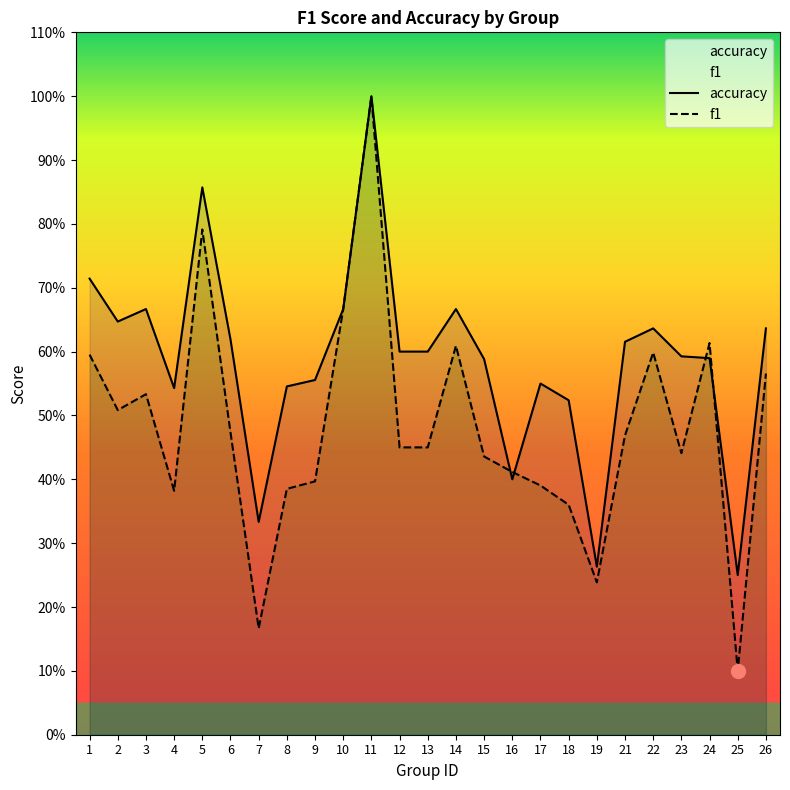

Count the f1 values in the range 0 to 1.

25